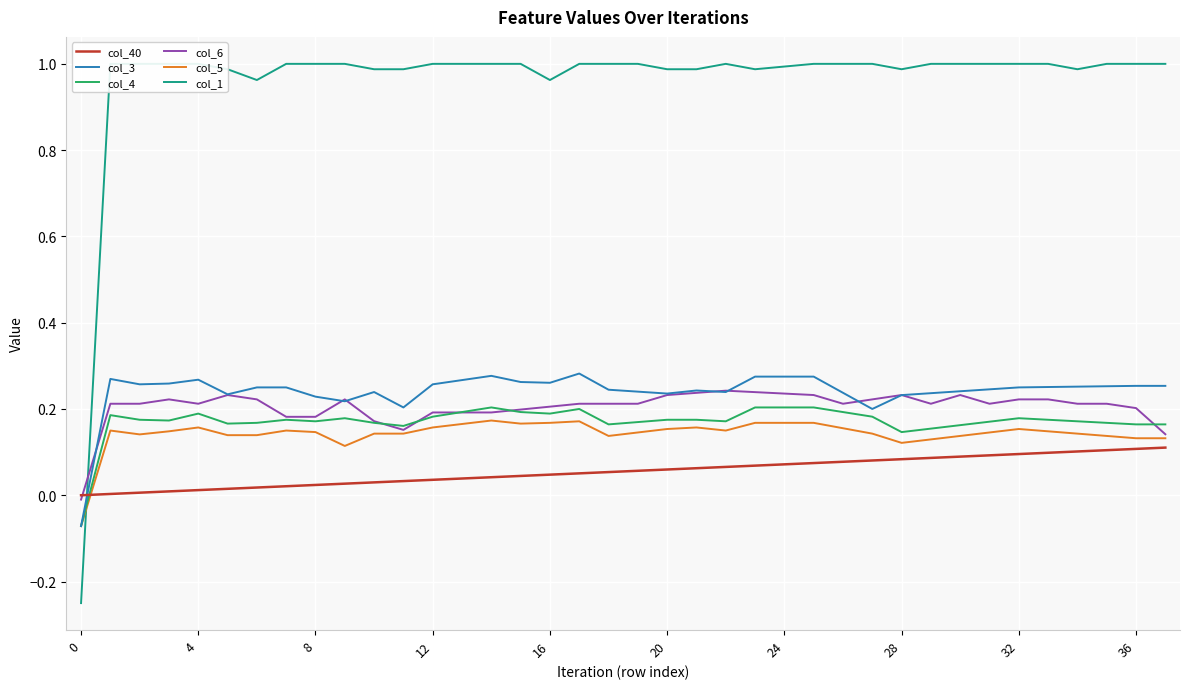

Where do col_4 and col_40 first cross each other?

0 and 4